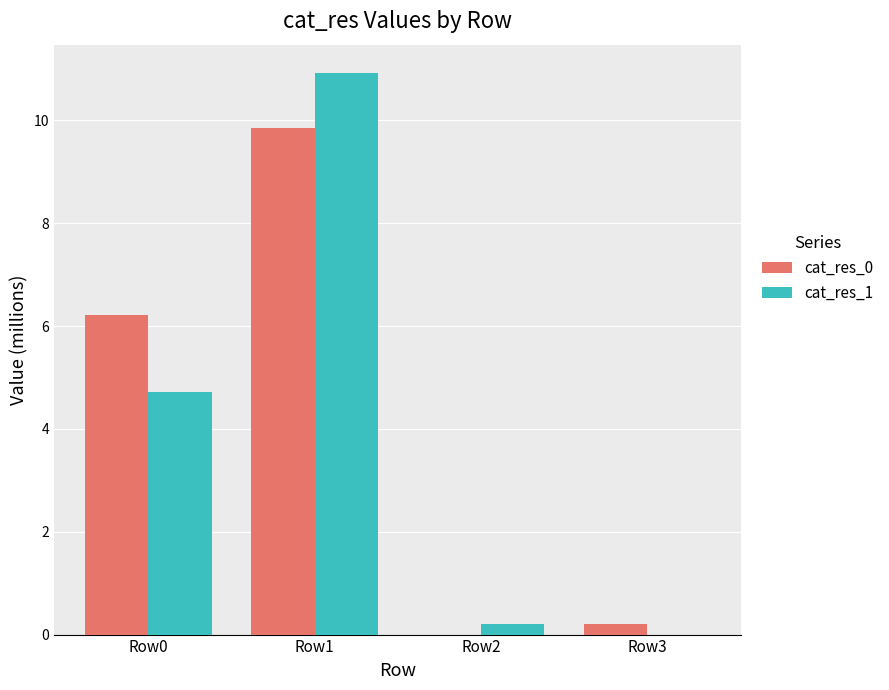

What is the maximum value shown in the chart?

10.9